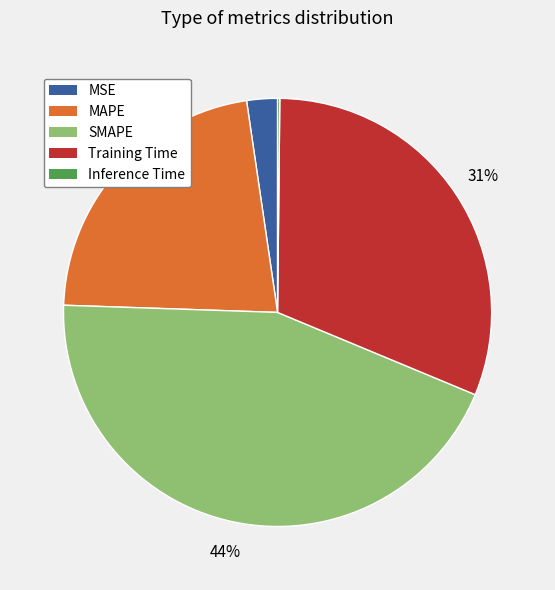

To the nearest percent, what is the difference between the MSE and Training Time slice percentages?

29%